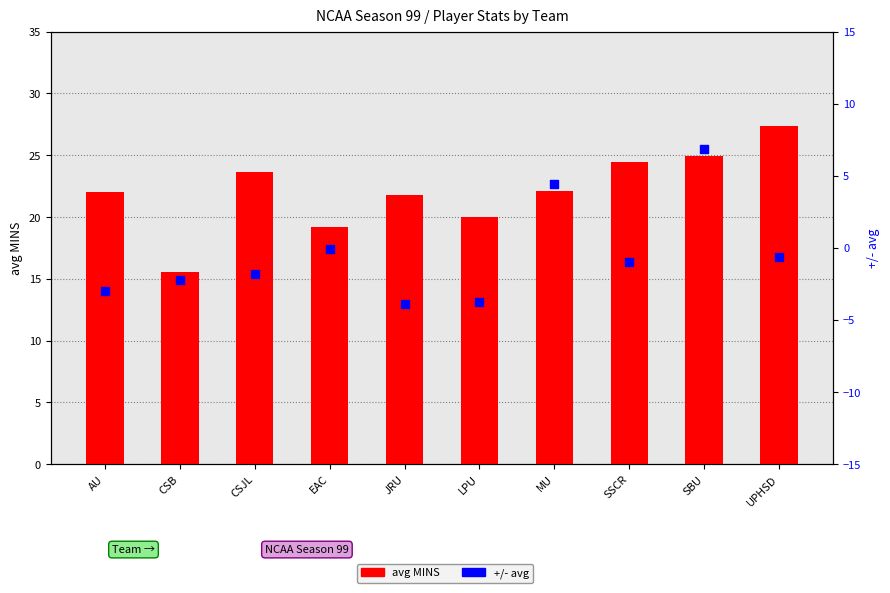

What are all the series names shown in the legend?

avg MINS, +/- avg